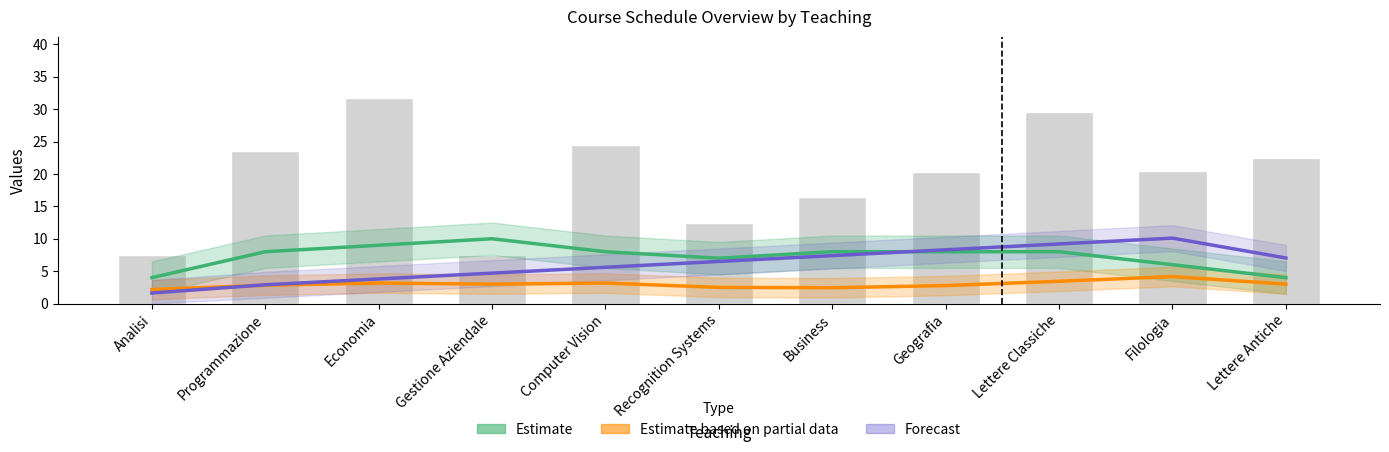

List the series in order of their overall mean, lowest first.

Estimate based on partial data, Forecast, Estimate